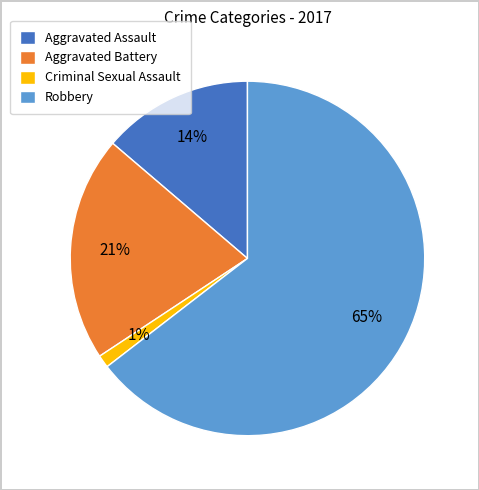

Do Aggravated Assault and Robbery together represent more than half of the pie?

Yes